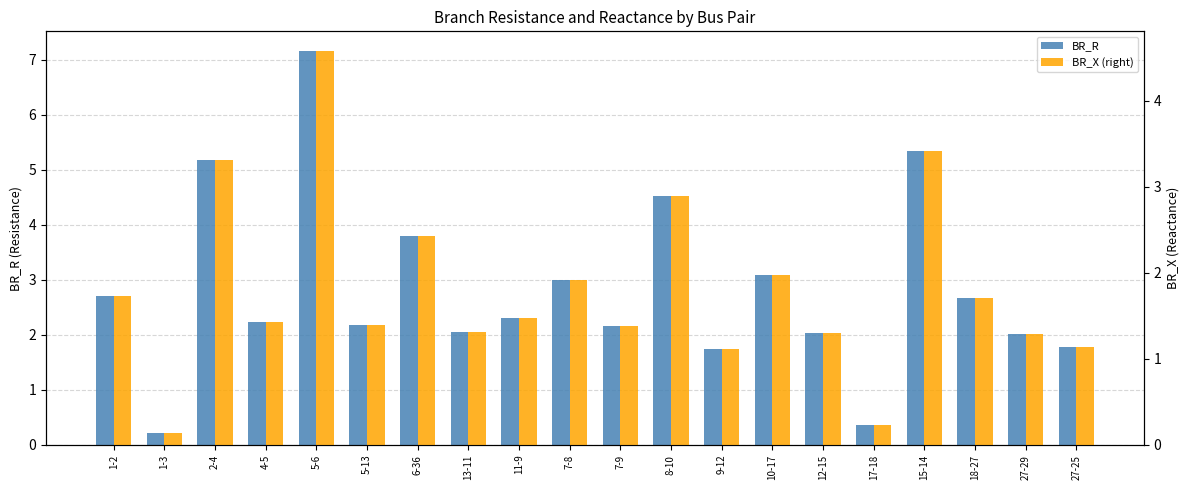

What is the average value of the BR_R series?

2.8